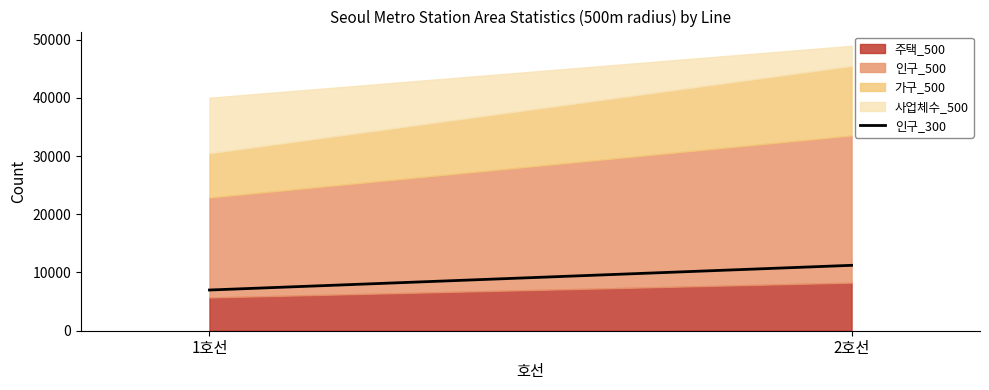

What is the label of the 1st point from the left?

1호선